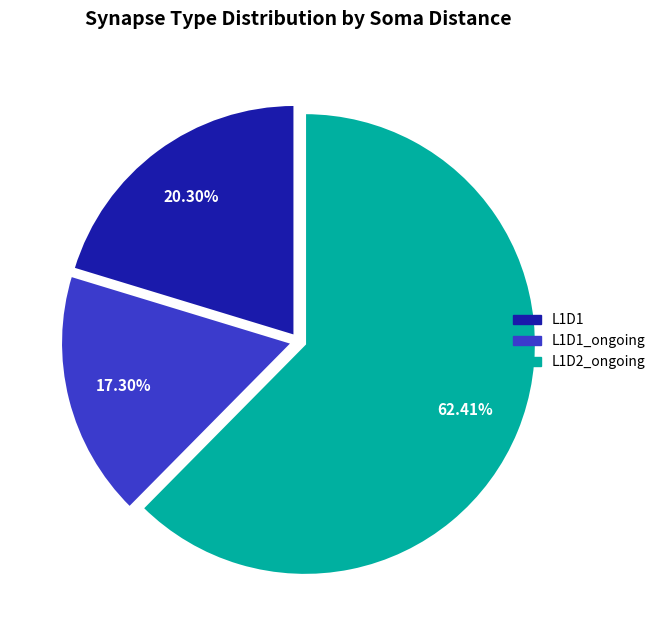

Combined, do L1D2_ongoing and L1D1_ongoing account for over 50%?

Yes